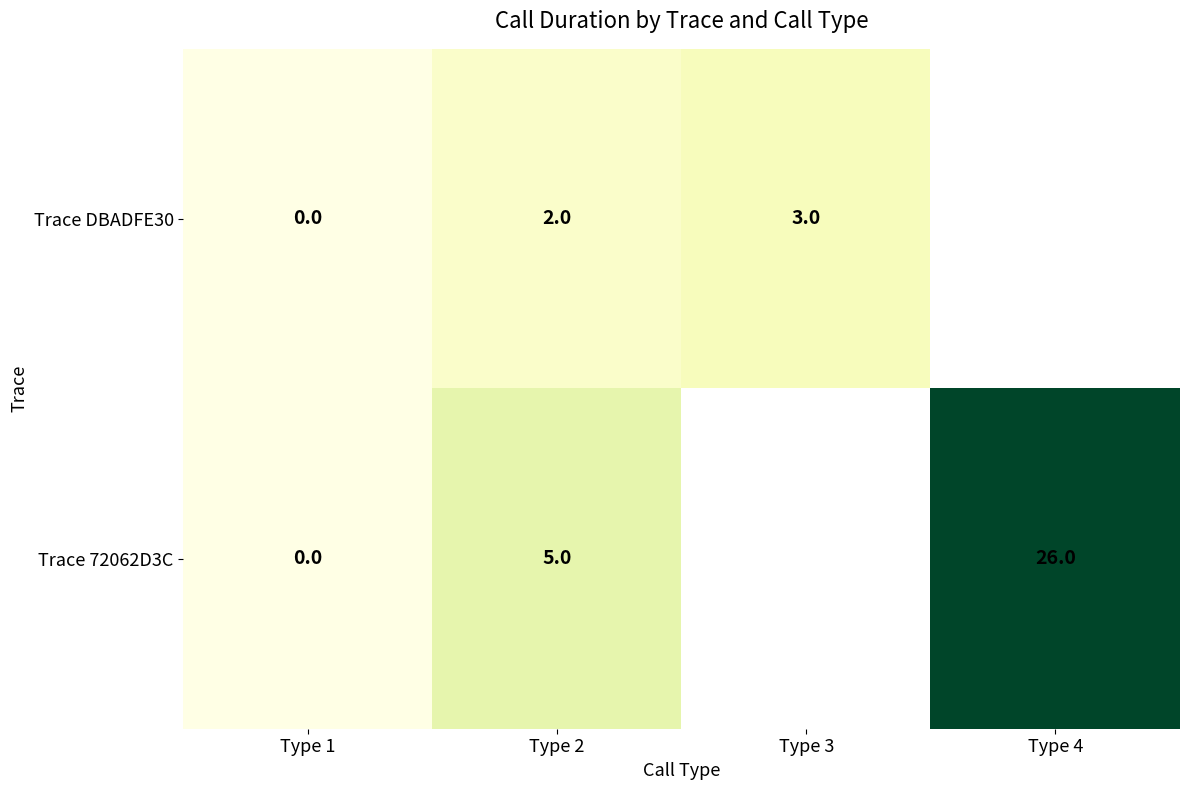

What is the spread (max minus min) of values at Type 2?

3